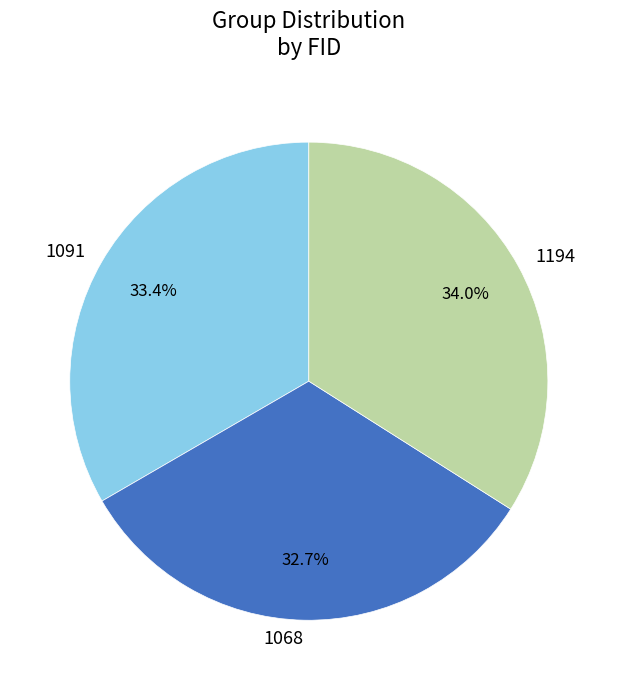

What is the smallest slice in the pie chart?

1068